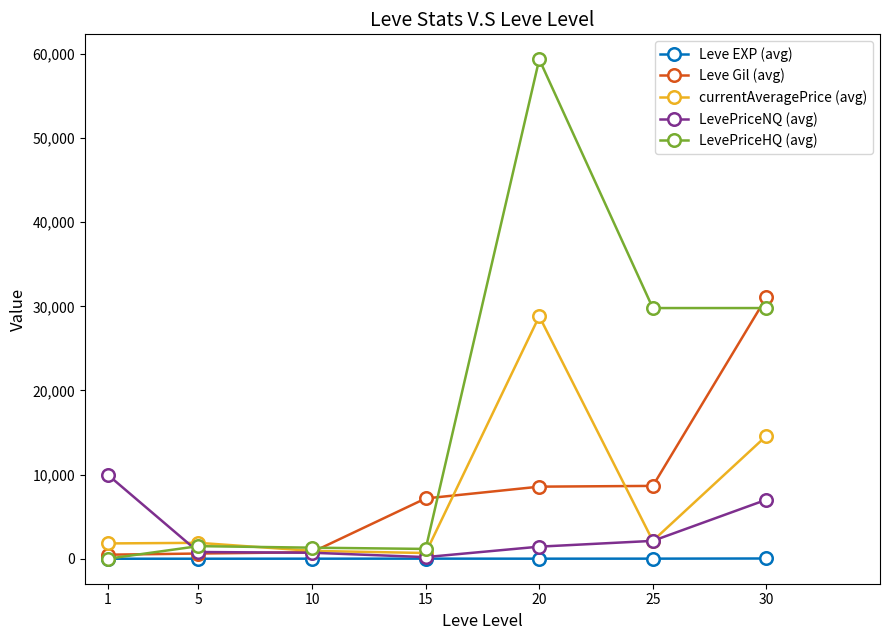

Is it true that LevePriceNQ (avg) equals 17511.2 at 1?

False